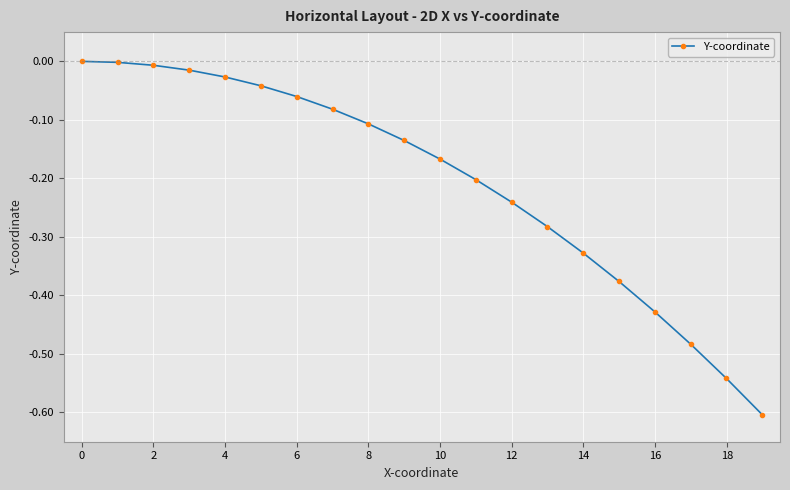

What is the difference between the maximum and minimum values?

0.6